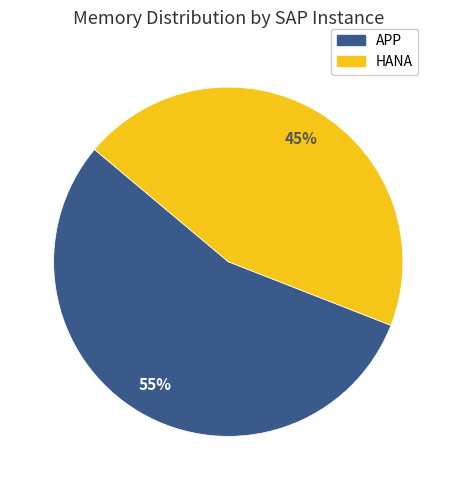

Between HANA and APP, which is larger?

APP